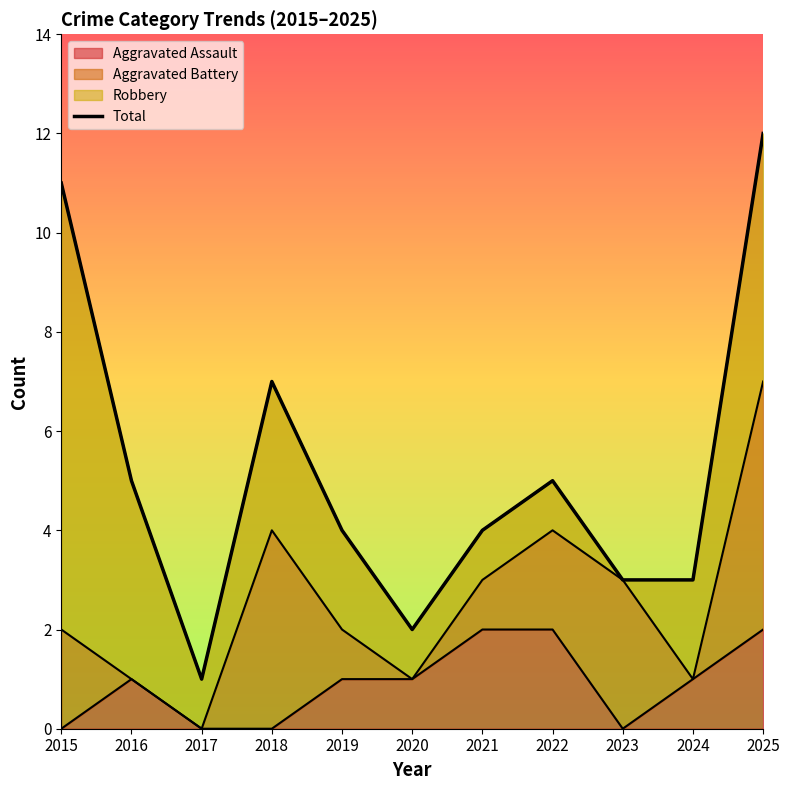

What is the sum of the values at 2025 and 2023?

15